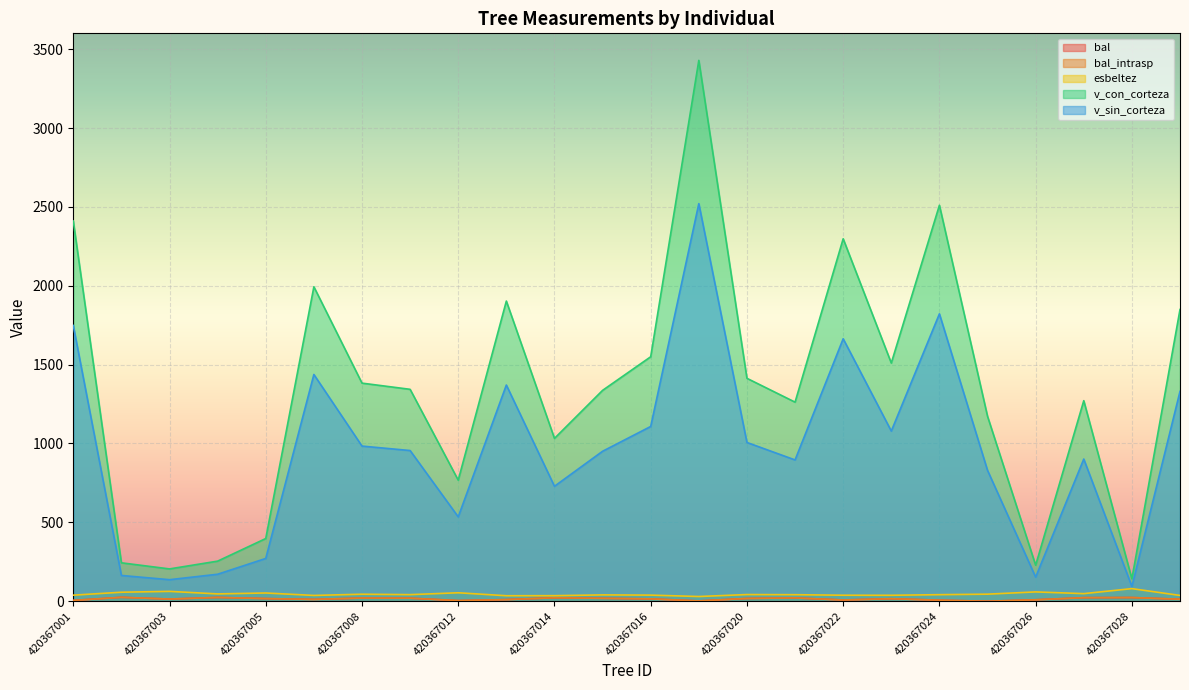

The esbeltez series shows 57.1 at 420367002. True or false?

True